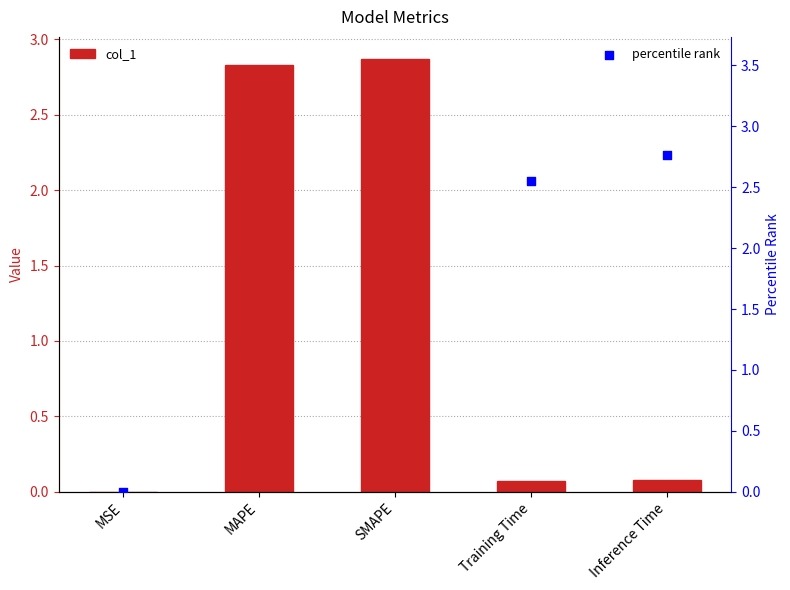

Which series has the widest spread of Y values?

percentile rank